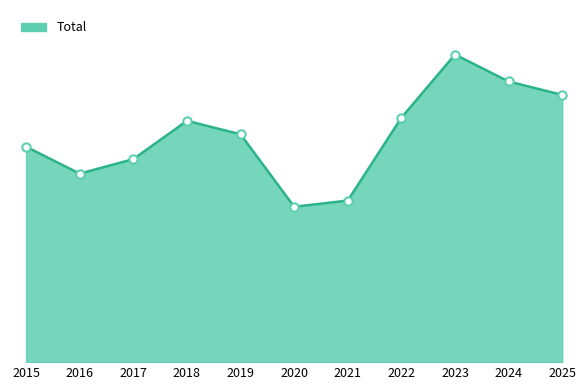

Where does the data first go above 220?

2018